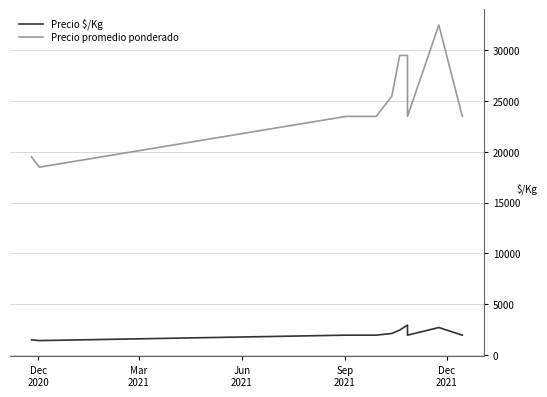

Is the value of Precio $/Kg at Mar
2021 greater than the value of Precio promedio ponderado at 6?

No